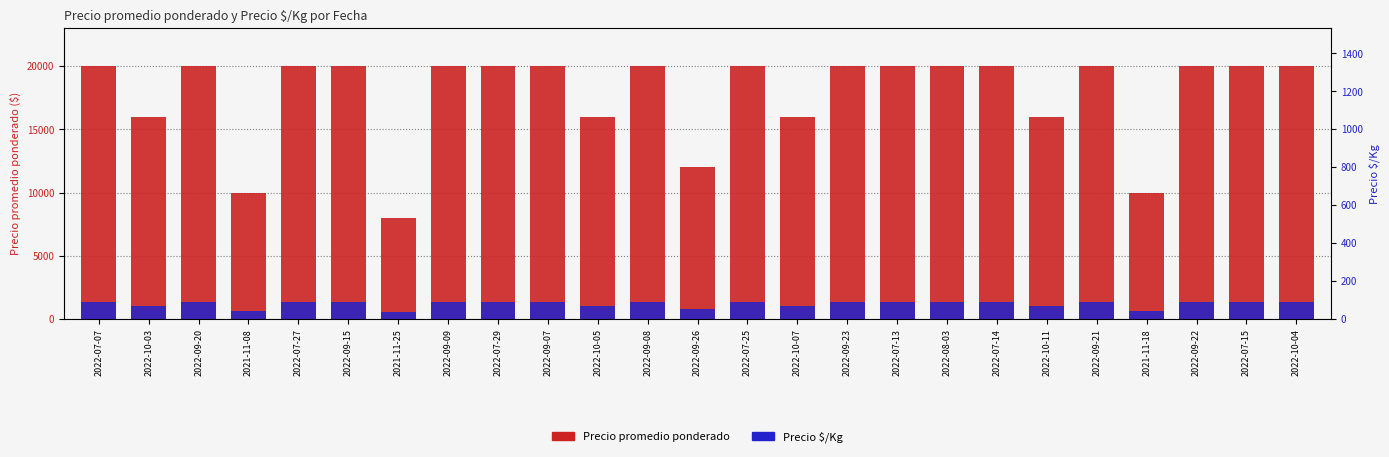

What is the maximum value shown in the chart?

20000